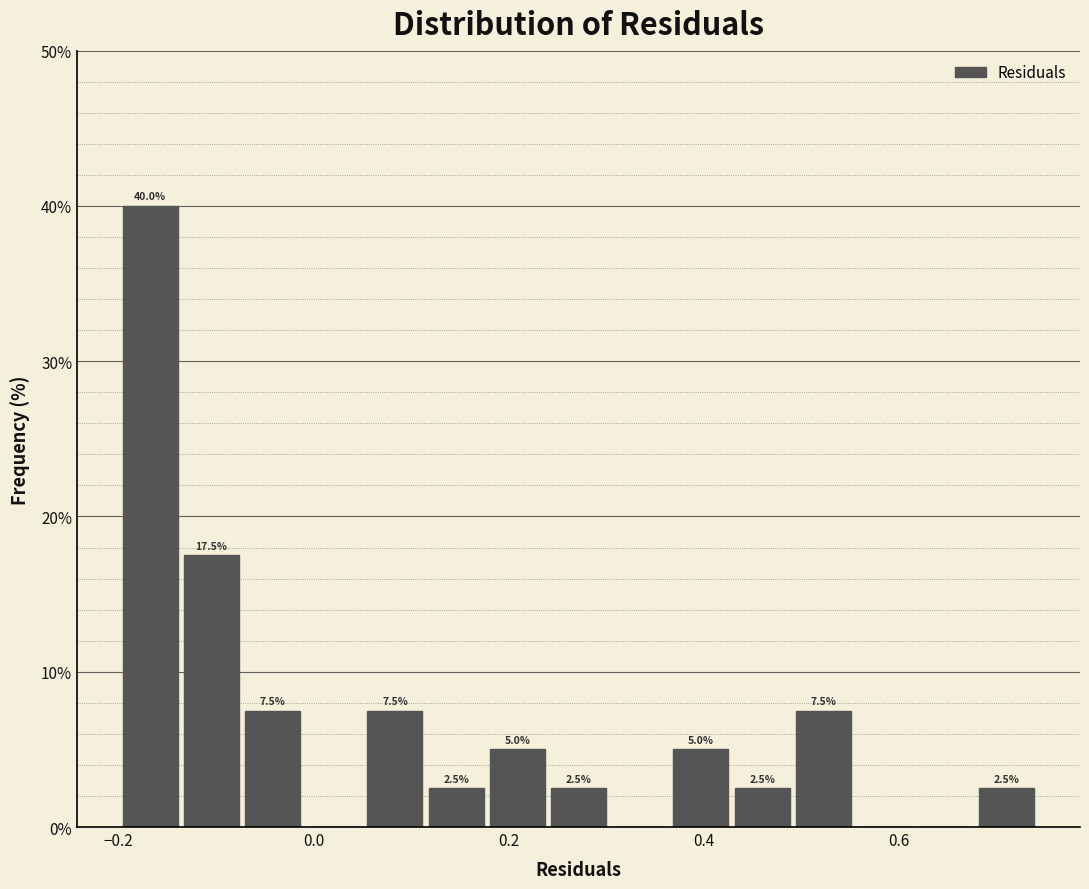

Around what value on the x-axis is the tallest bar? Give the approximate position of its centre, as read against the axis.

-0.16